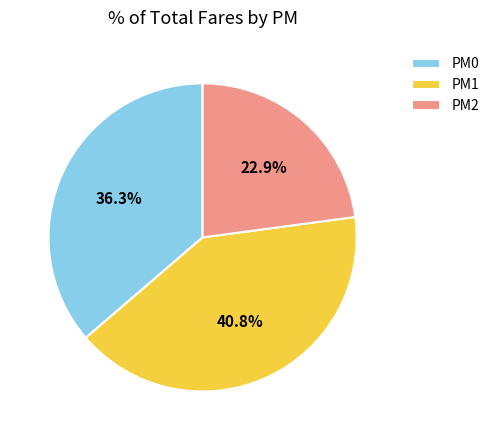

How many slices are in this pie chart?

3